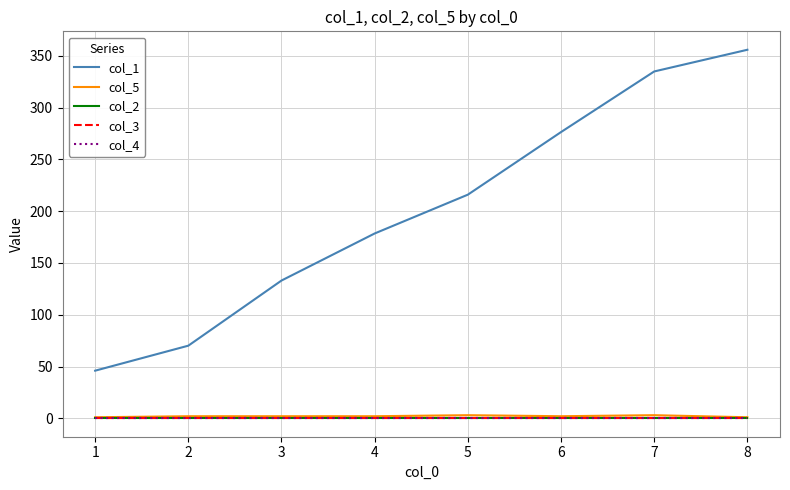

What value does the col_1 series have at 7?

334.9